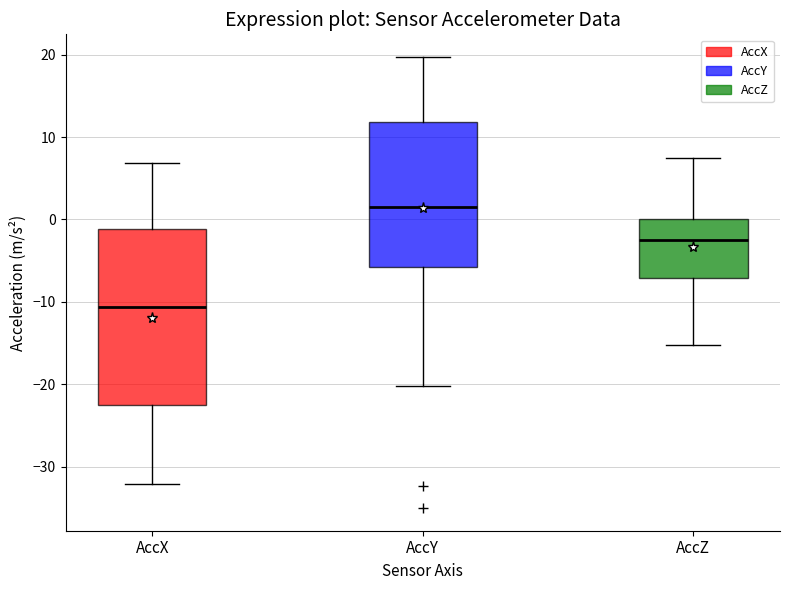

Which box has the highest median line?

AccY